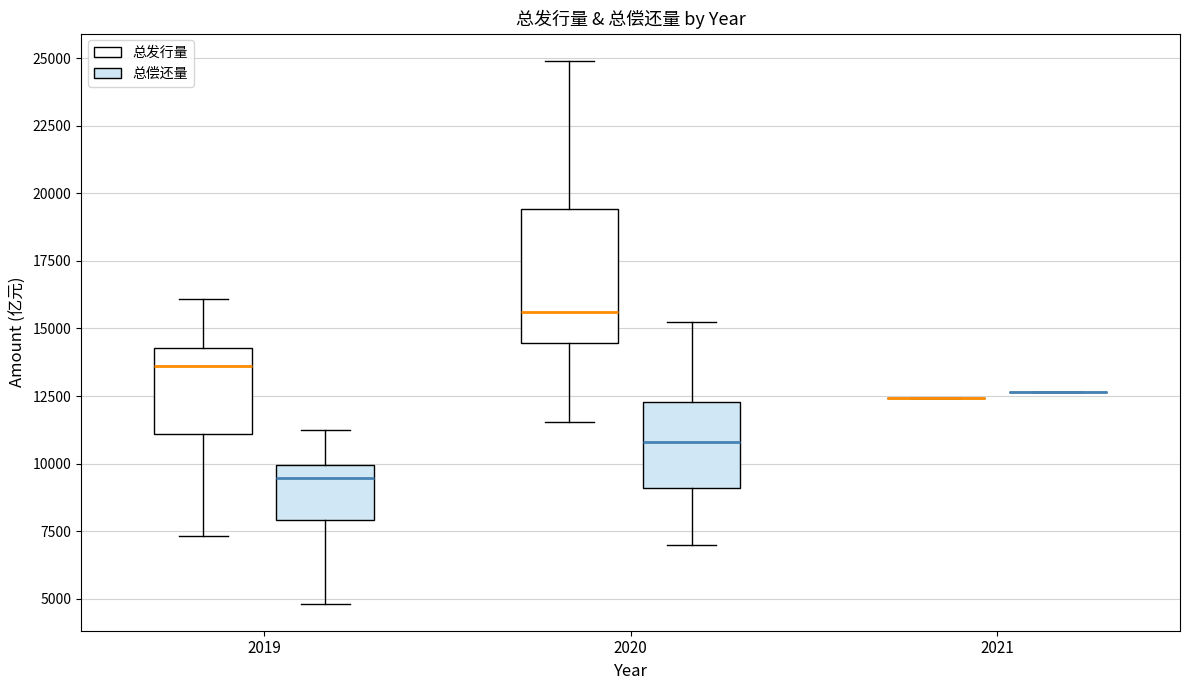

Reading left to right, transcribe this box plot: for each box, give where its median line is, the range the box spans, and where its two whiskers end, as read against the y-axis. The values are not printed on the chart, so give them approximately, as read against the axis.

2019 (总发行量): median 13500, box 11000 to 14500, whiskers 7500 to 16000
2019 (总偿还量): median 9500, box 8000 to 10000, whiskers 5000 to 11500
2020 (总发行量): median 15500, box 14500 to 19500, whiskers 11500 to 25000
2020 (总偿还量): median 11000, box 9000 to 12500, whiskers 7000 to 15000
2021 (总发行量): box collapsed to a line at 12500, whiskers 12500 to 12500
2021 (总偿还量): box collapsed to a line at 12500, whiskers 12500 to 12500